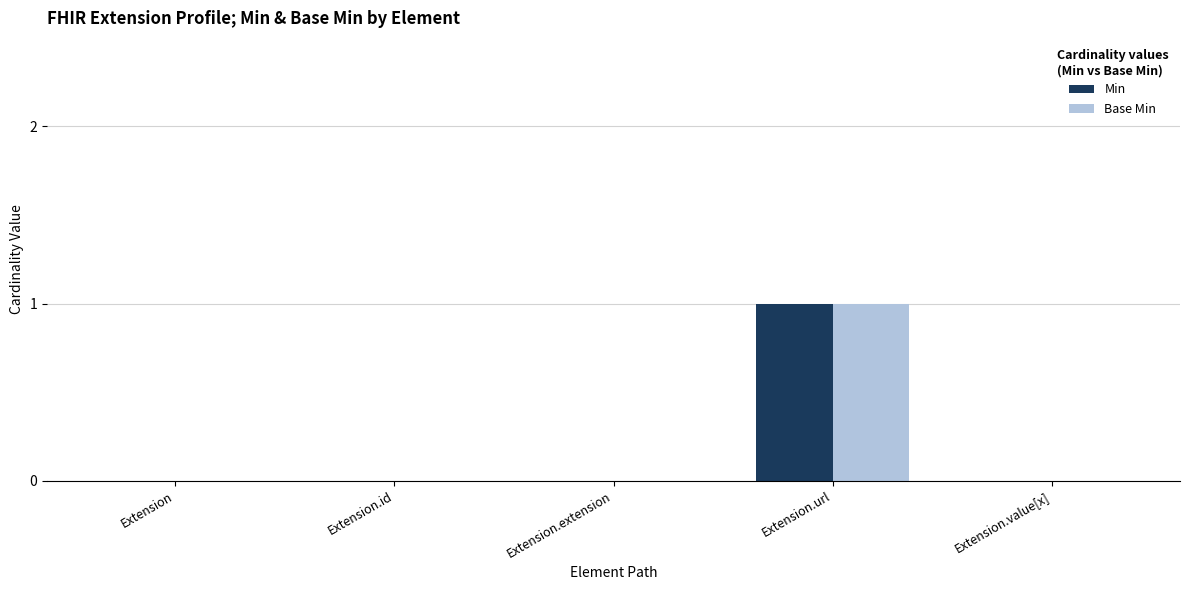

Which category has the highest value in the Min series?

Extension.url